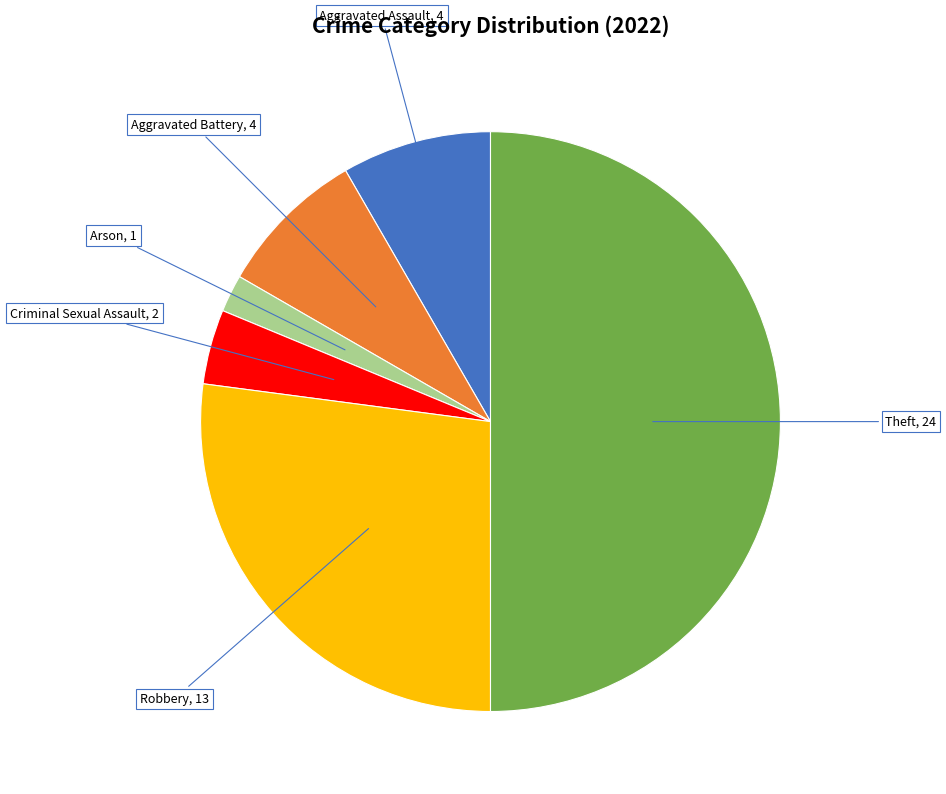

Approximately how many times larger is the value at Theft compared to Arson?

24.0